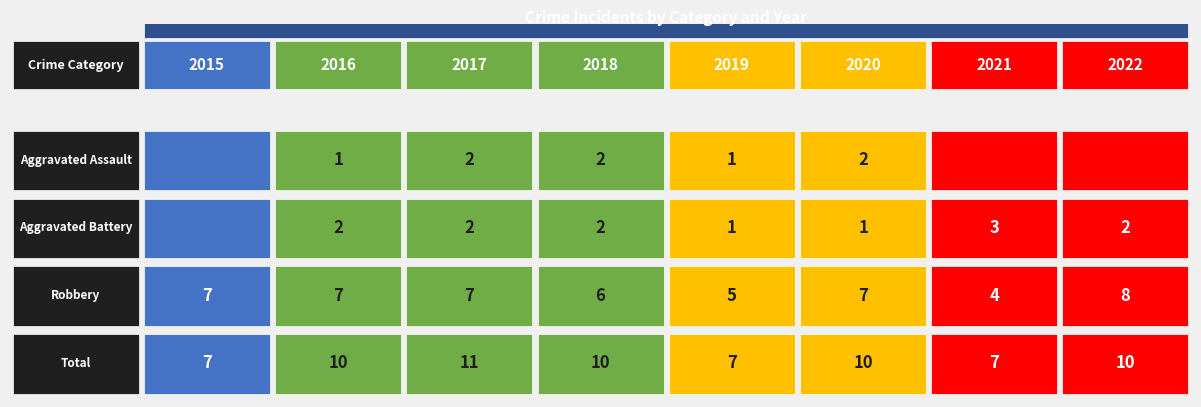

What is the difference between the Aggravated Battery values at 2020 and 2017?

1